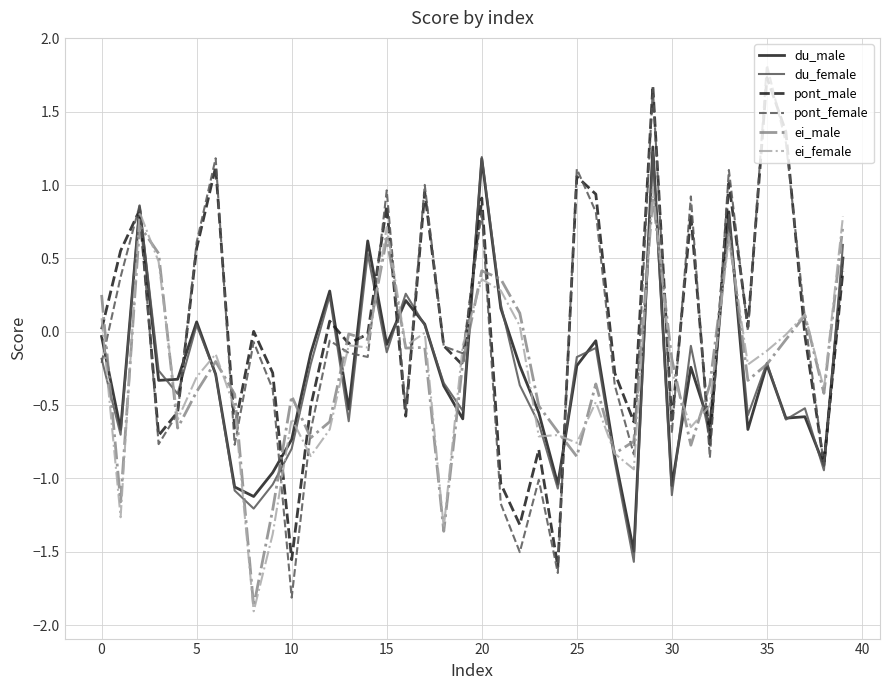

Which series has the largest range (max minus min)?

pont_female